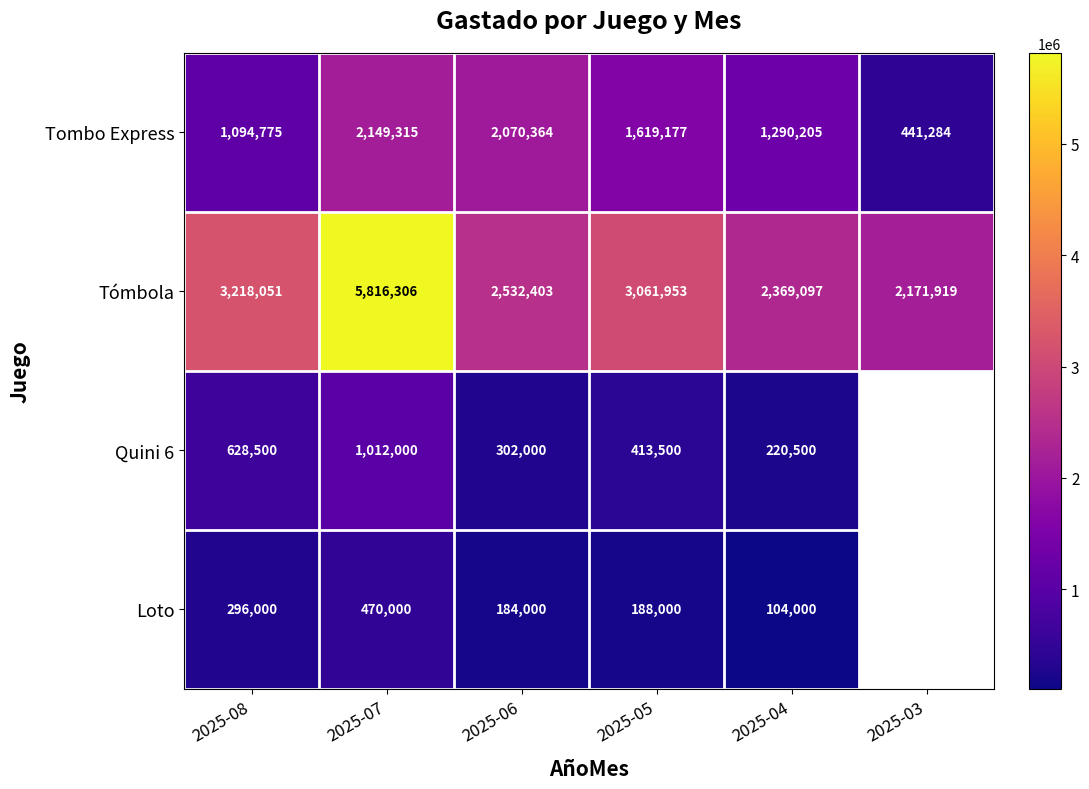

Rank the series at 2025-08 from highest to lowest value.

Tómbola, Tombo Express, Quini 6, Loto